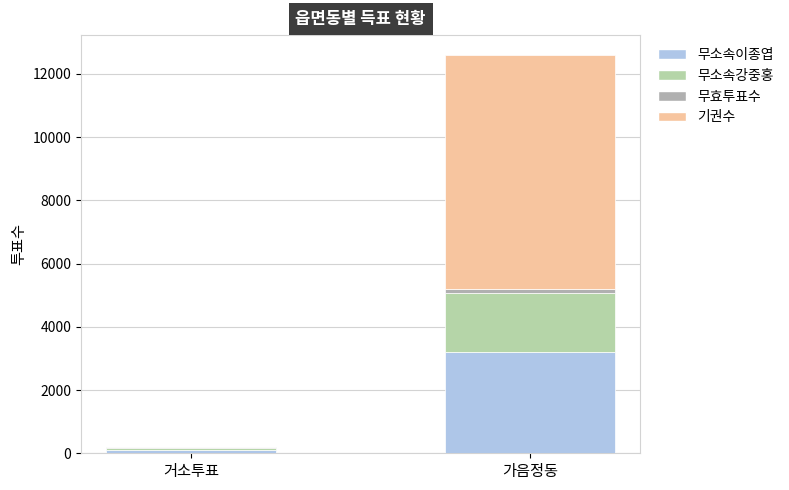

Is it true that 무소속이종엽 equals 173 at 거소투표?

False